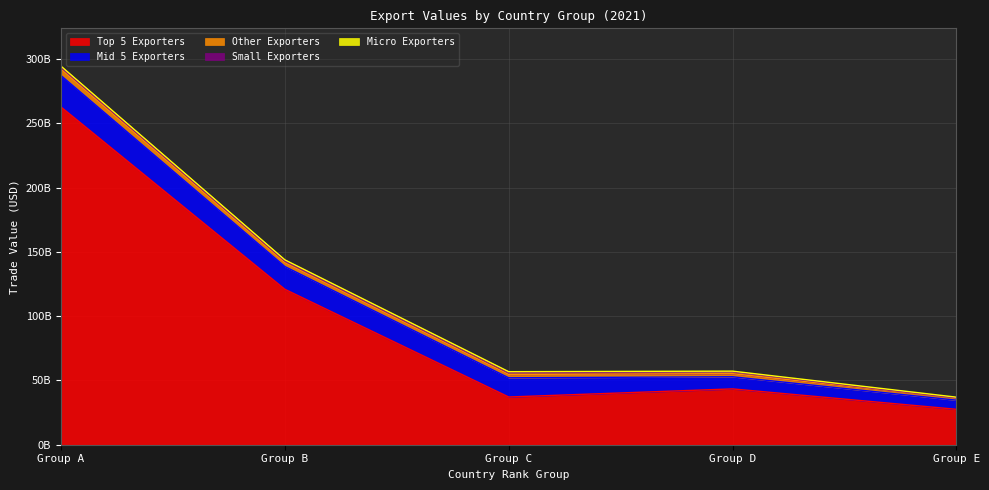

List the labels in order of Top 5 Exporters value, largest first.

Group A, Group B, Group D, Group C, Group E